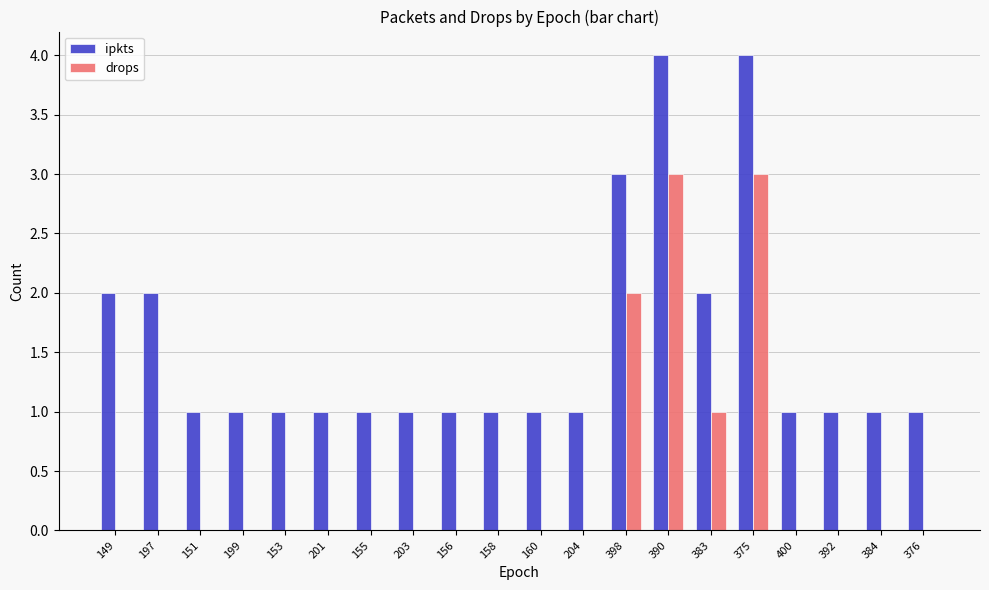

True or false: drops has a value of 0 at 149.

True